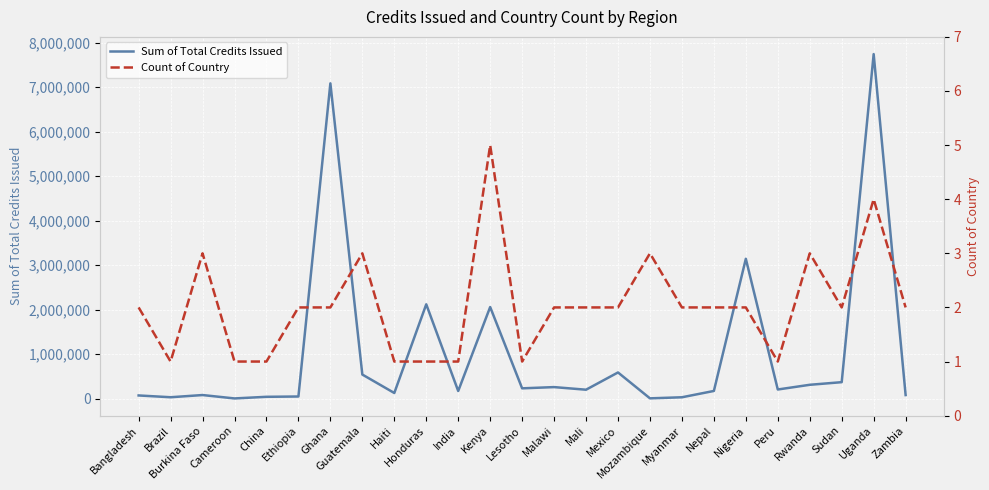

The Count of Country series shows 1 at Sudan. True or false?

False